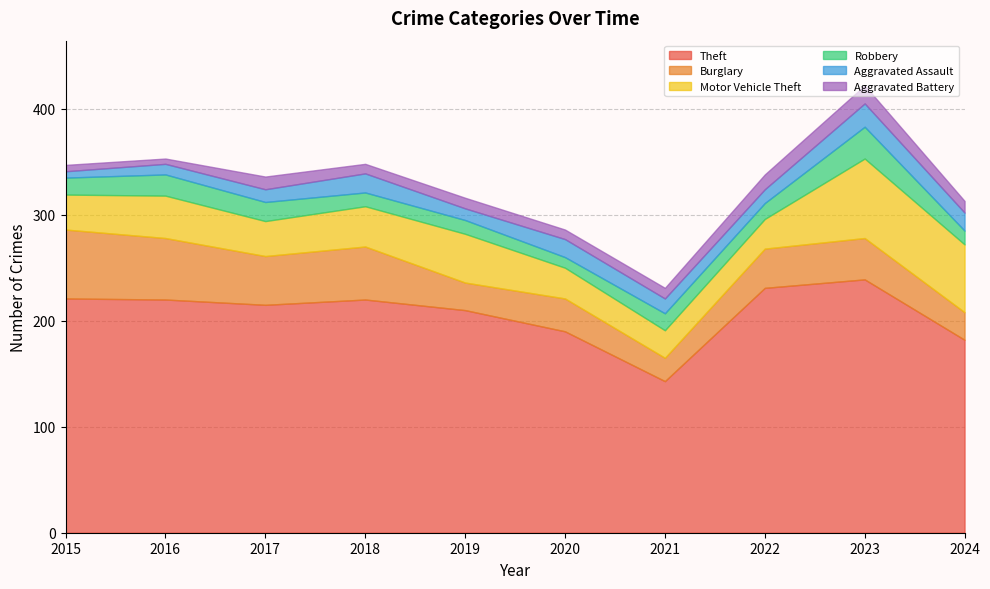

In Aggravated Battery, how many points are lower than both neighbors (excluding endpoints)?

3